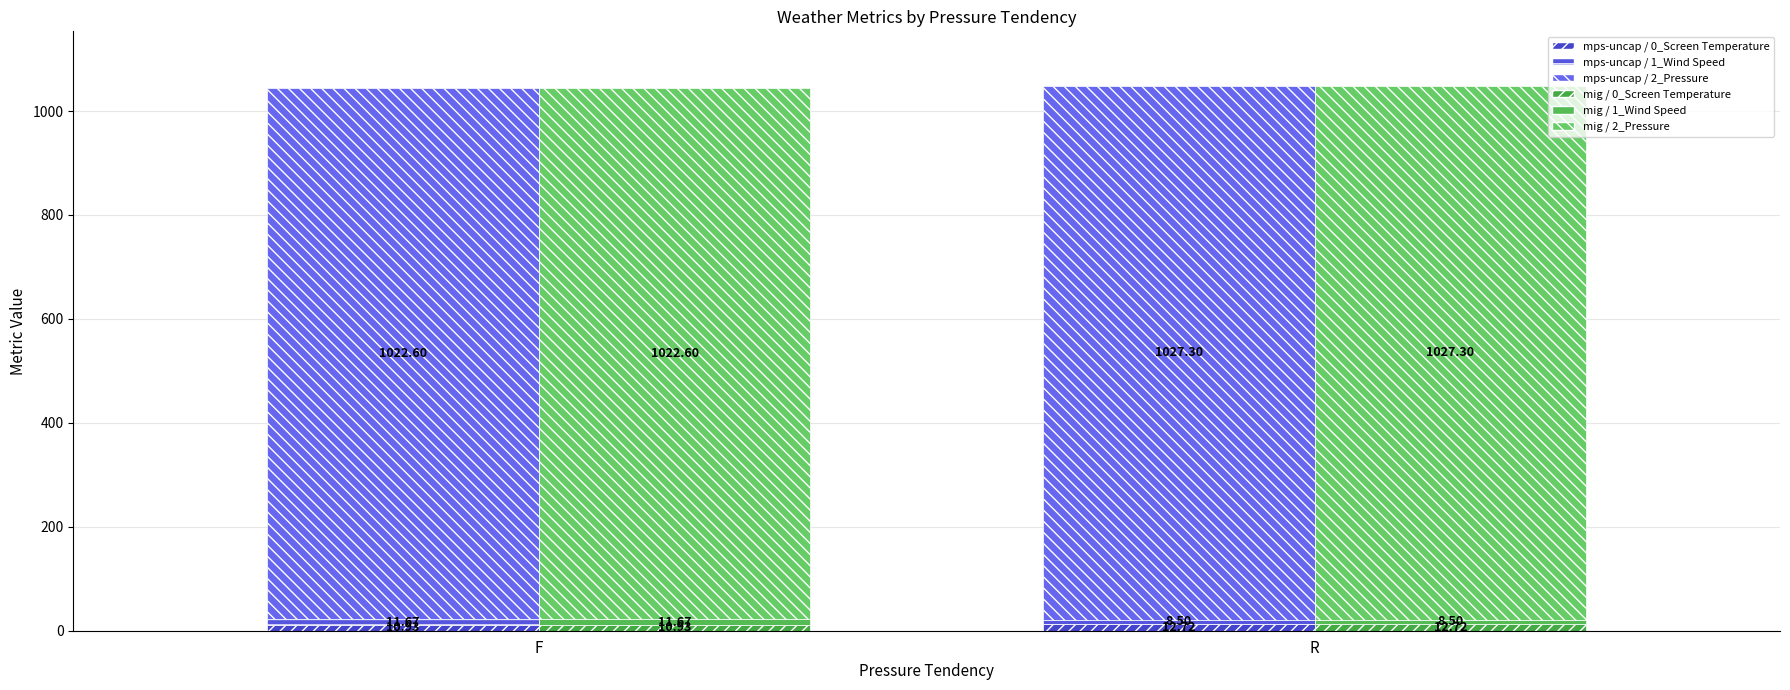

What is the difference between the highest and lowest values at F?

1011.7